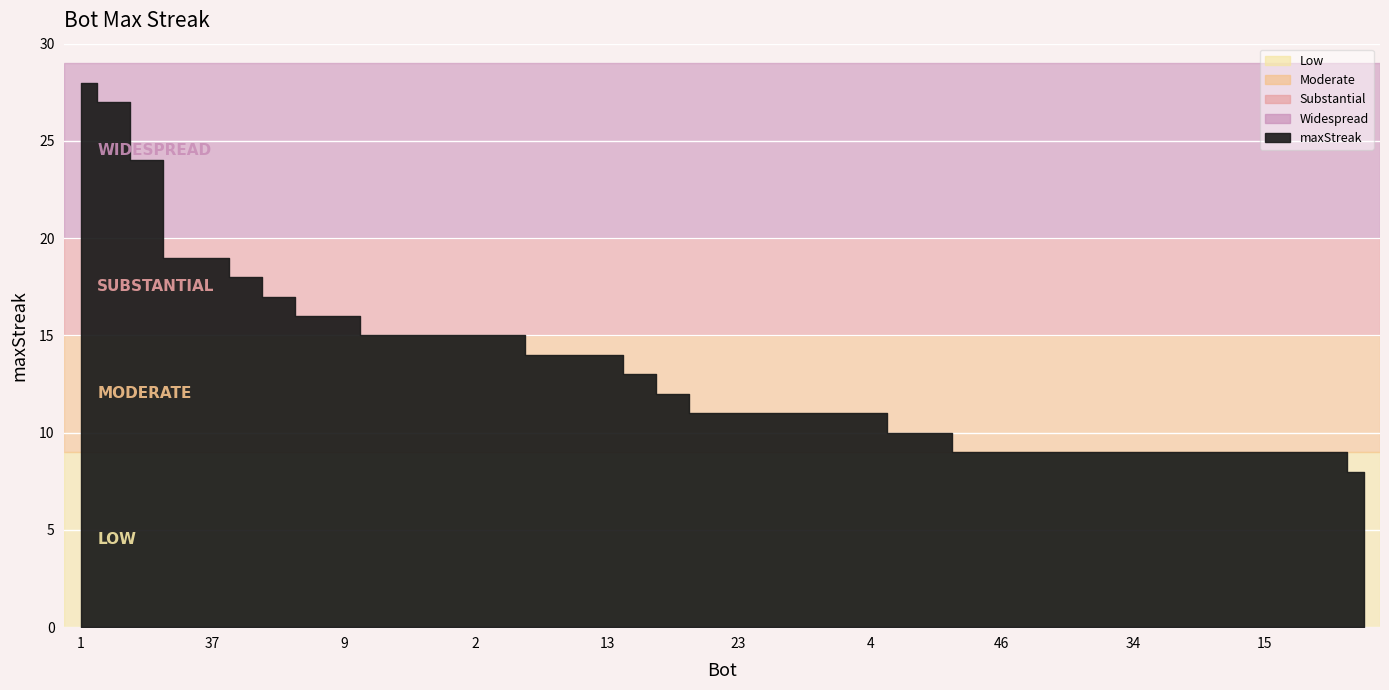

What is the change in value from 1 to 11?

-13